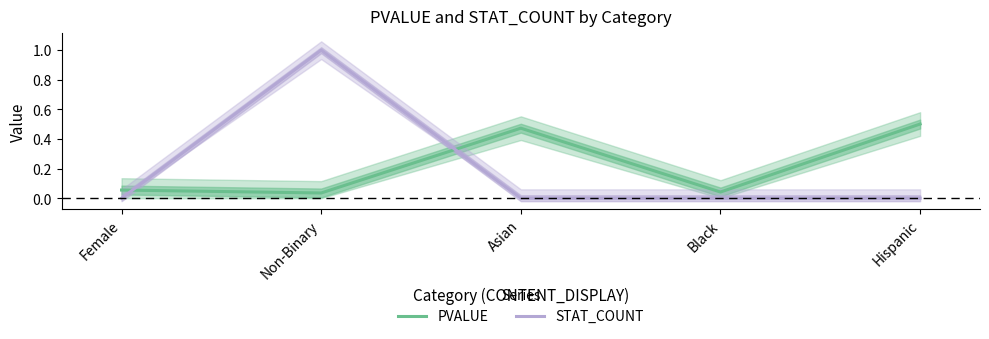

Reading right to left, what are all the values shown in this chart?

PVALUE: Hispanic=0.5	Black=0.0	Asian=0.5	Non-Binary=0.0	Female=0.1
STAT_COUNT: Hispanic=0.0	Black=0.0	Asian=0.0	Non-Binary=1.0	Female=0.0